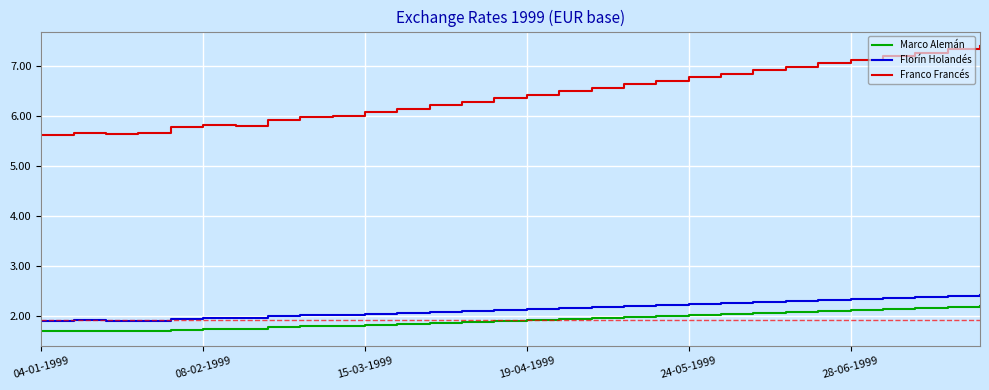

Which series has the largest range (max minus min)?

Franco Francés